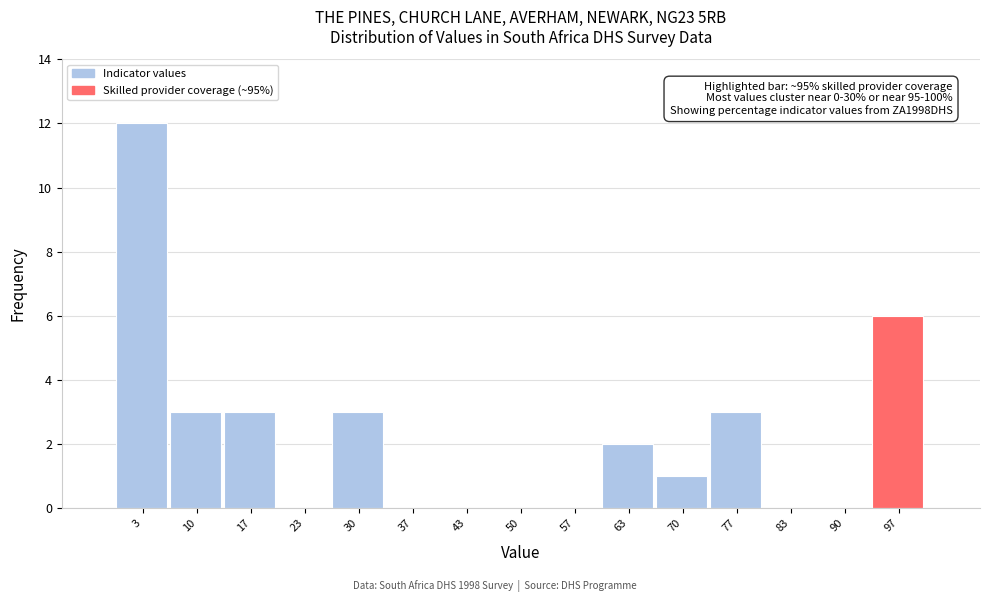

Over which range of the x-axis is the bar tallest?

0 to 7